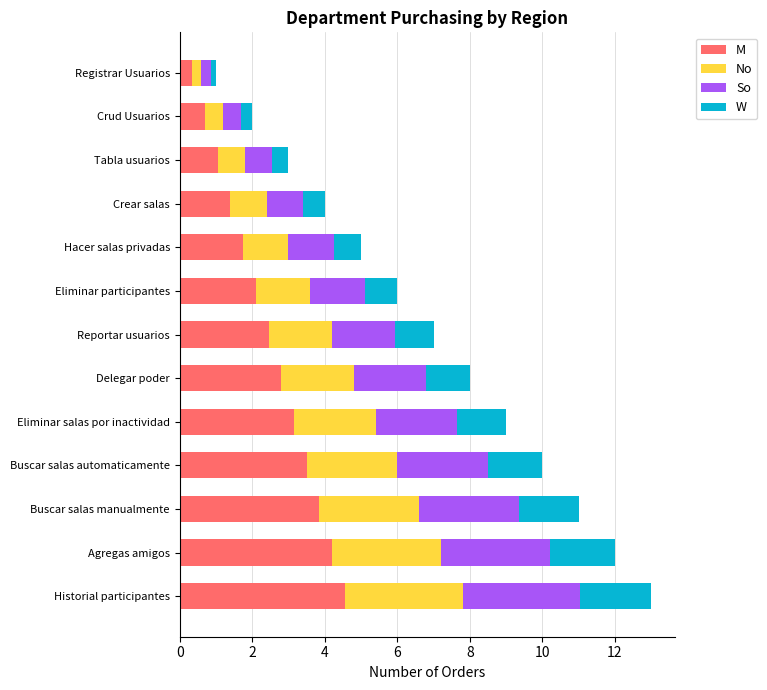

List the labels in order of M value, largest first.

Historial participantes, Agregas amigos, Buscar salas manualmente, Buscar salas automaticamente, Eliminar salas por inactividad, Delegar poder, Reportar usuarios, Eliminar participantes, Hacer salas privadas, Crear salas, Tabla usuarios, Crud Usuarios, Registrar Usuarios